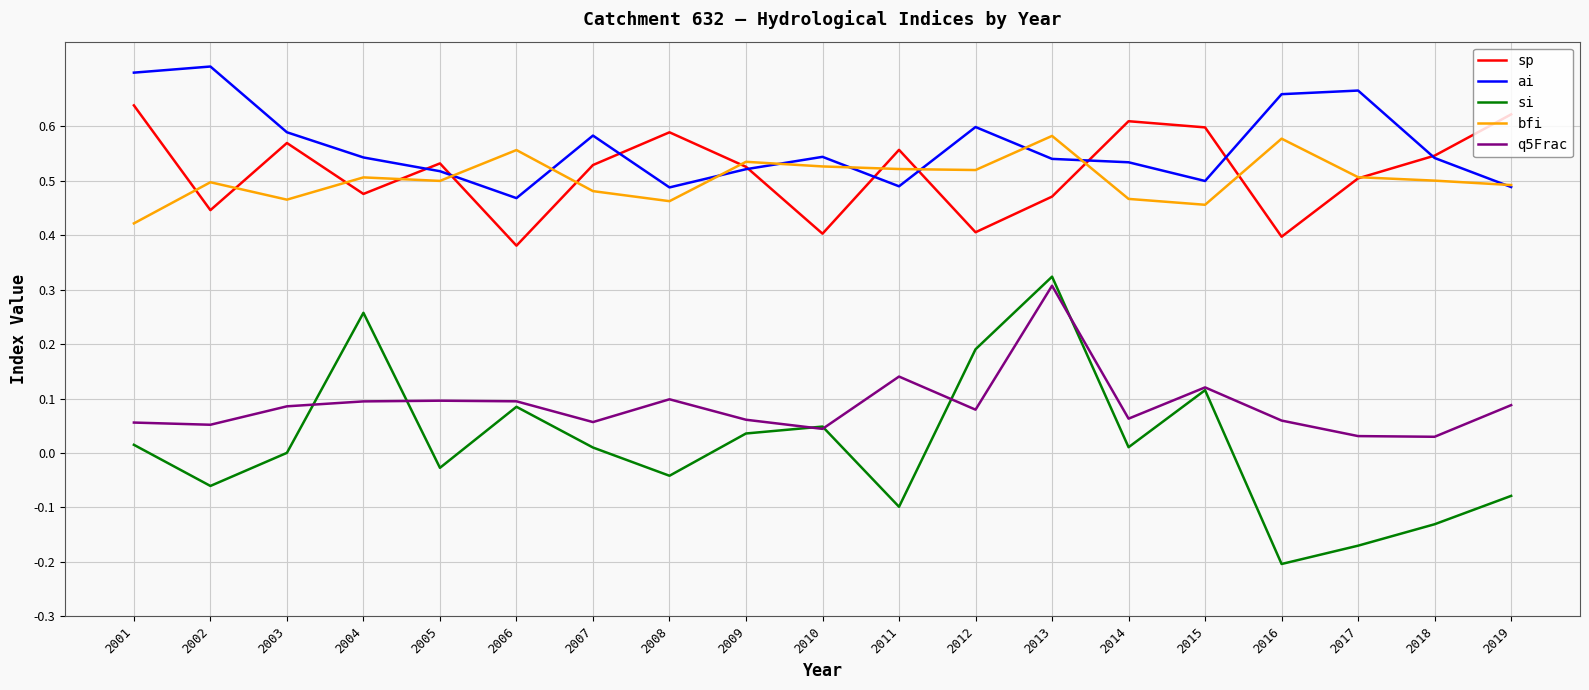

At which label does si reach its peak?

2013